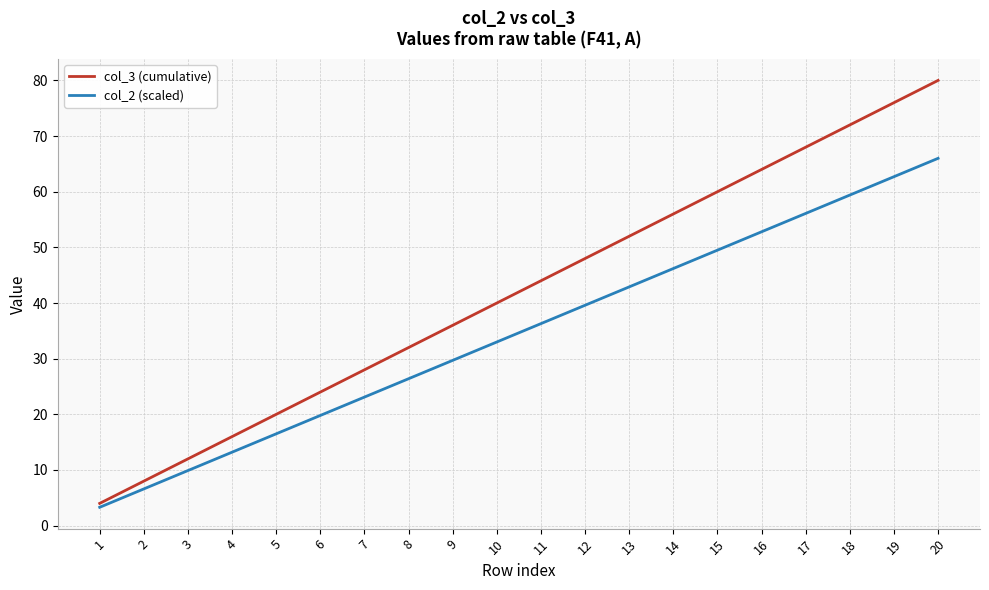

What is the highest value of the col_2 (scaled) series?

66.0